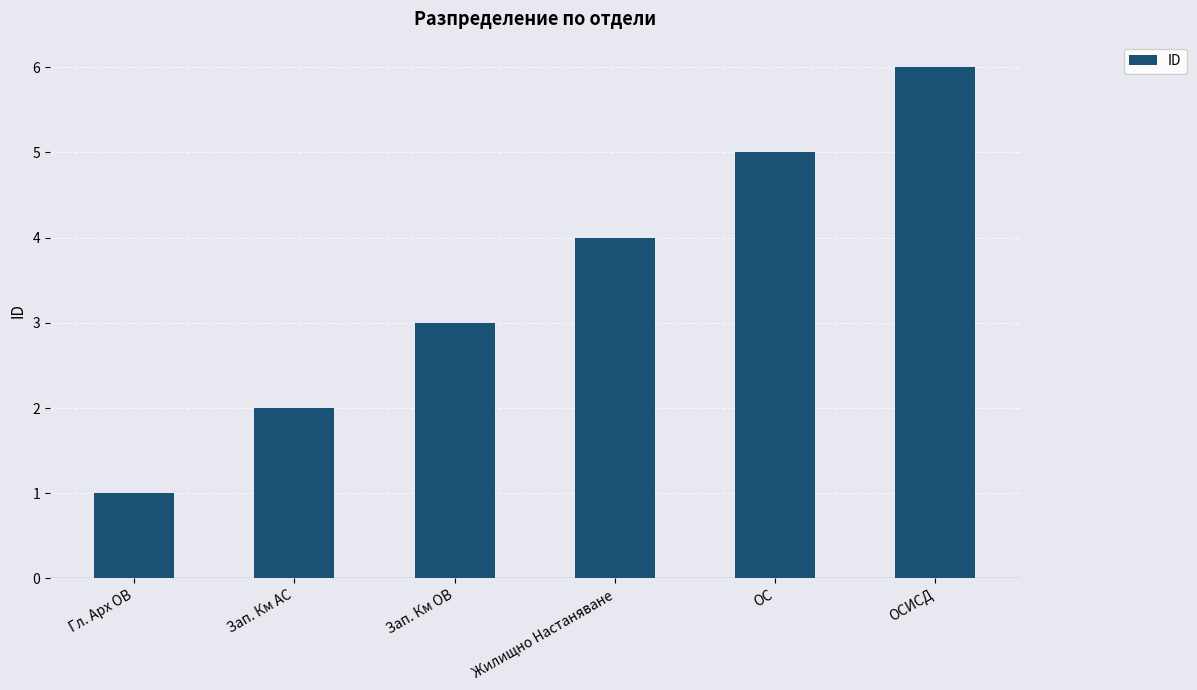

List the labels in order of value, smallest first.

Гл. Арх ОВ, Зап. Км АС, Зап. Км ОВ, Жилищно Настаняване, ОС, ОСИСД